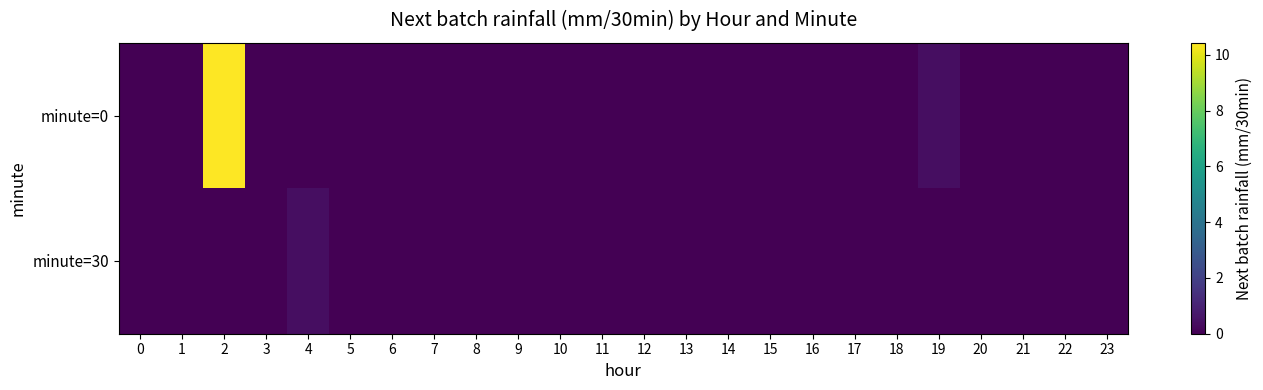

Reading right to left, what are all the values shown in this chart?

minute=0: 23=0.0	22=0.0	21=0.0	20=0.0	19=0.4	18=0.0	17=0.0	16=0.0	15=0.0	14=0.0	13=0.0	12=0.0	11=0.0	10=0.0	9=0.0	8=0.0	7=0.0	6=0.0	5=0.0	4=0.0	3=0.0	2=10.4	1=0.0	0=0.0
minute=30: 23=0.0	22=0.0	21=0.0	20=0.0	19=0.0	18=0.0	17=0.0	16=0.0	15=0.0	14=0.0	13=0.0	12=0.0	11=0.0	10=0.0	9=0.0	8=0.0	7=0.0	6=0.0	5=0.0	4=0.4	3=0.0	2=0.0	1=0.0	0=0.0